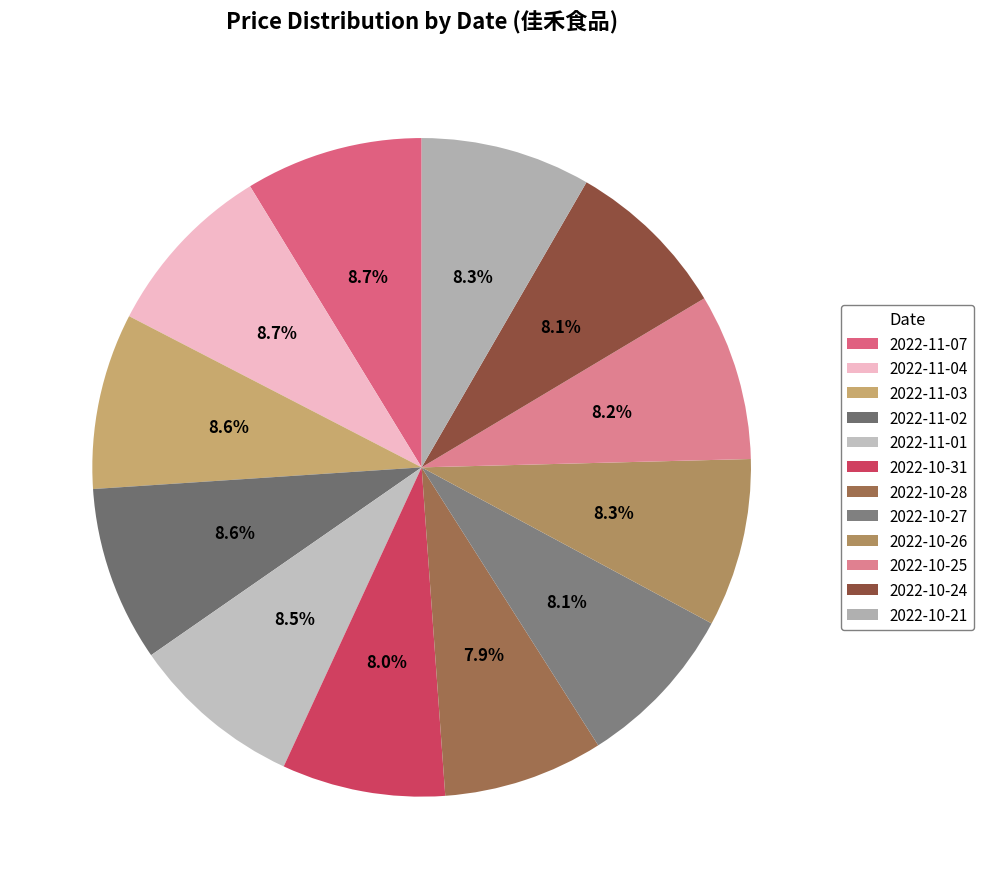

Count the number of slices in the pie.

12